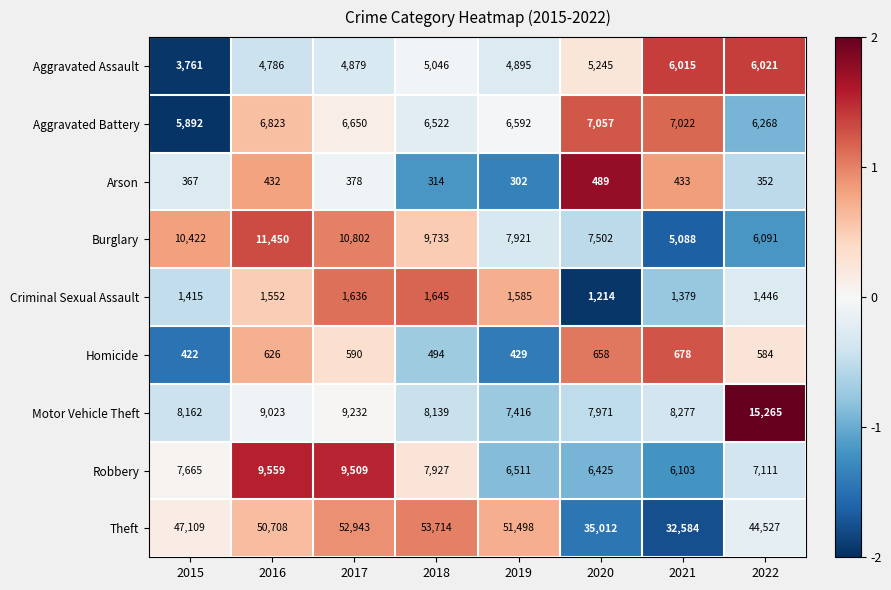

Which category has the lowest value in the Robbery series?

2021